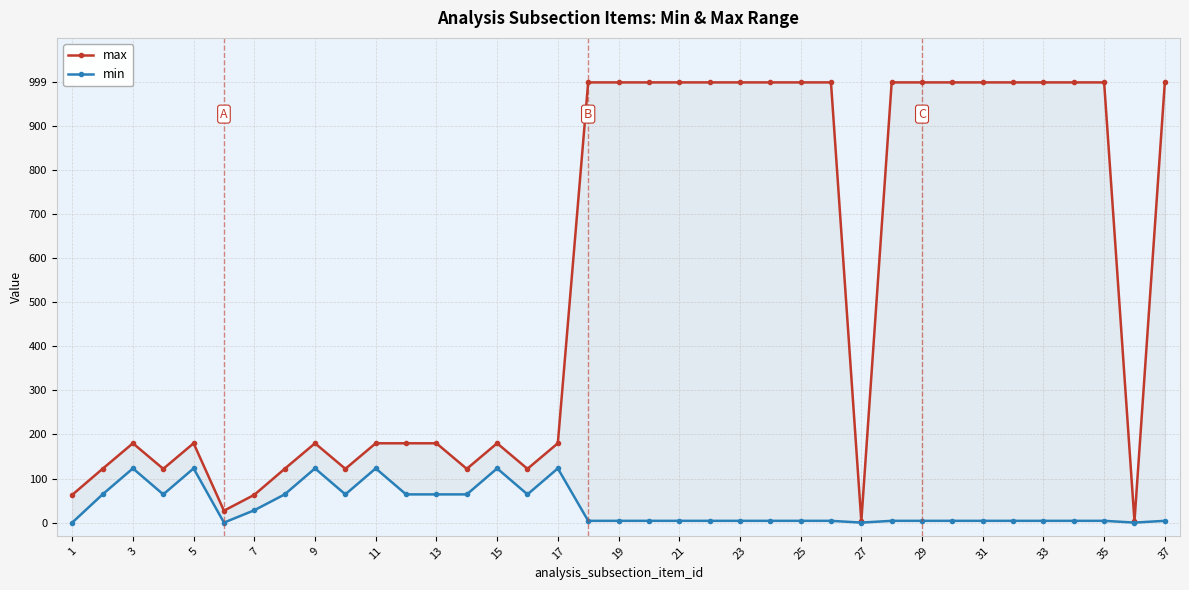

Is it true that max equals 183 at 31?

False